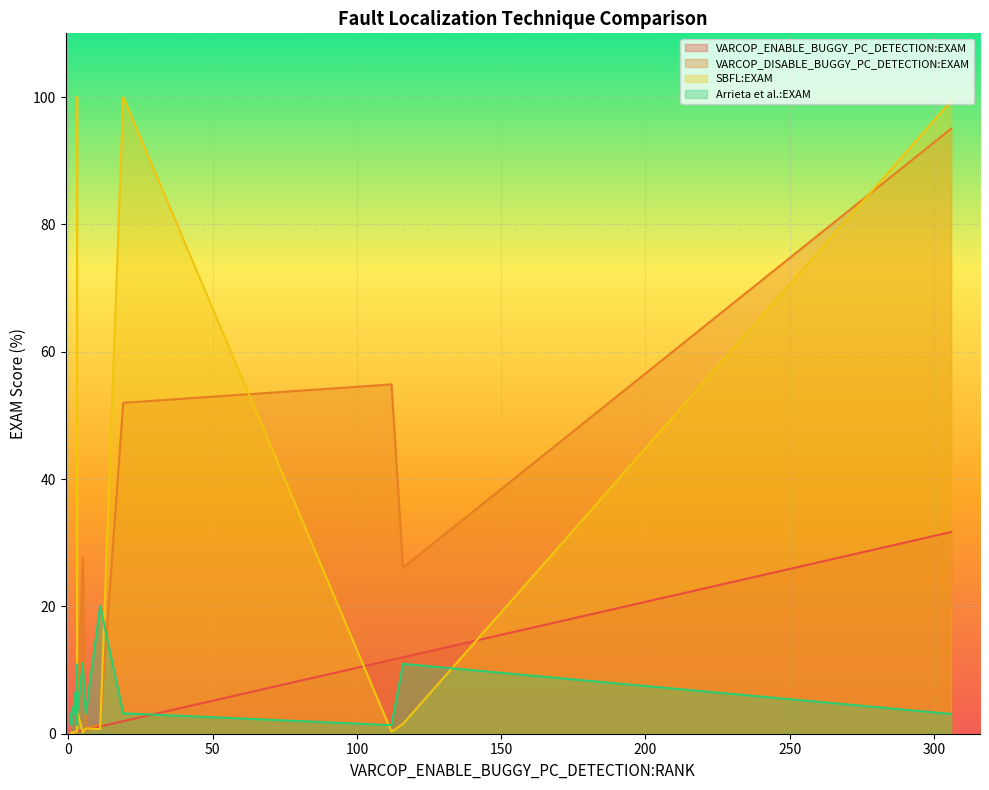

Between which two adjacent categories do VARCOP_DISABLE_BUGGY_PC_DETECTION:EXAM and Arrieta et al.:EXAM first intersect?

4 and 5